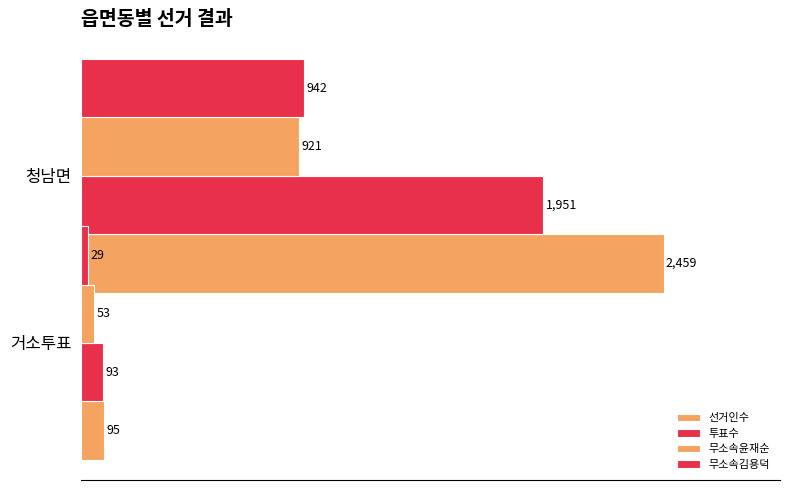

How many distinct data groups are displayed?

4